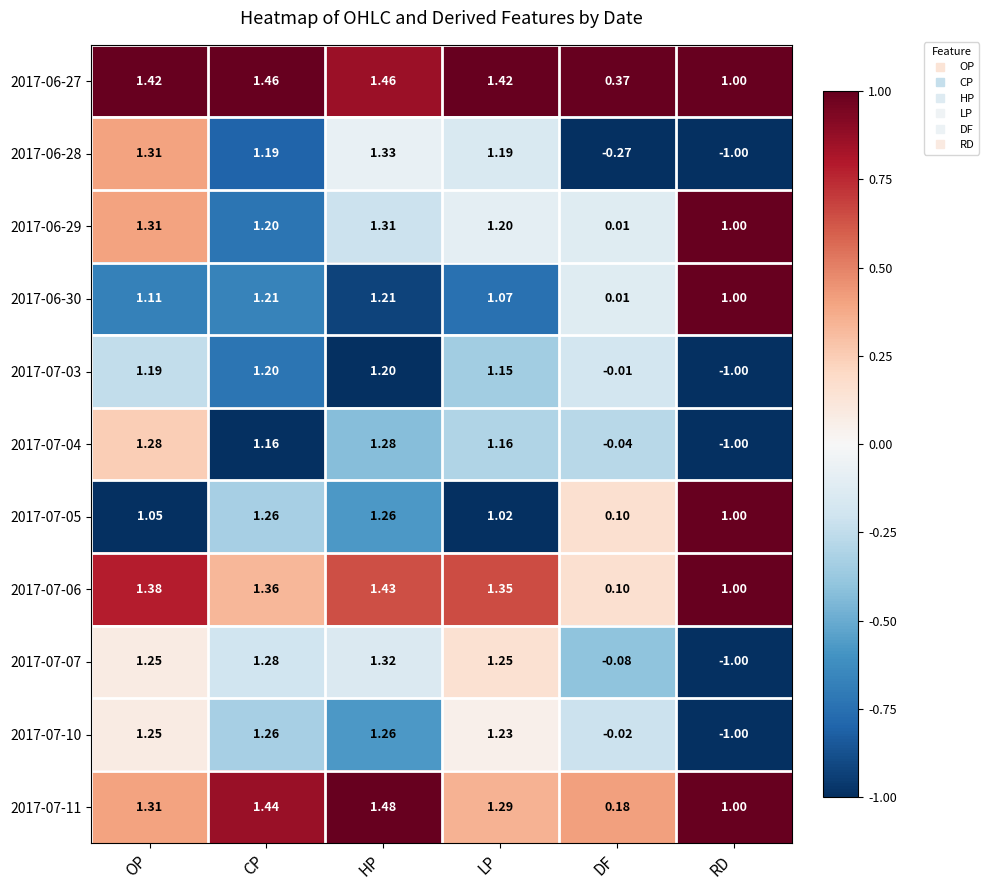

At which category does the chart reach its minimum across all series?

RD